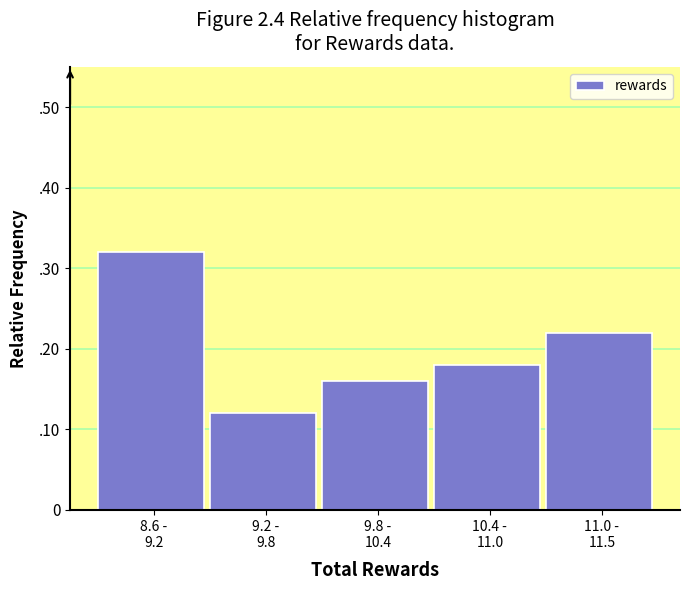

Does the chart contain any negative values?

No